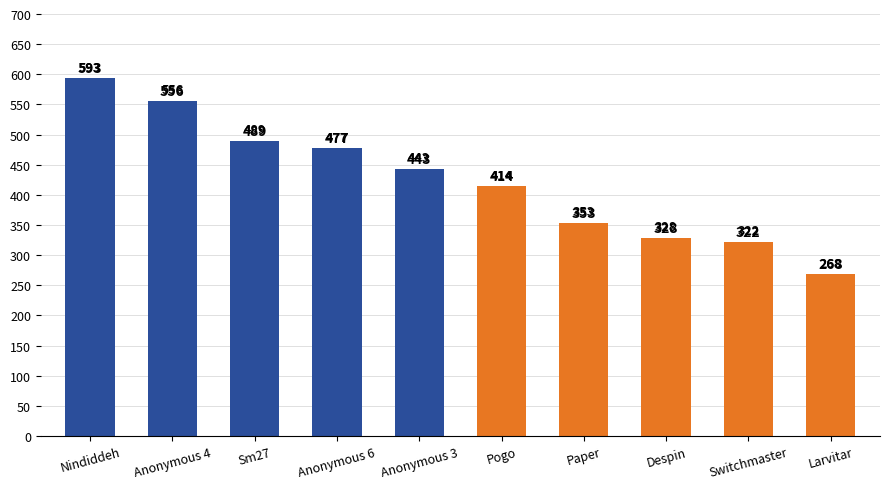

What is the average value?

424